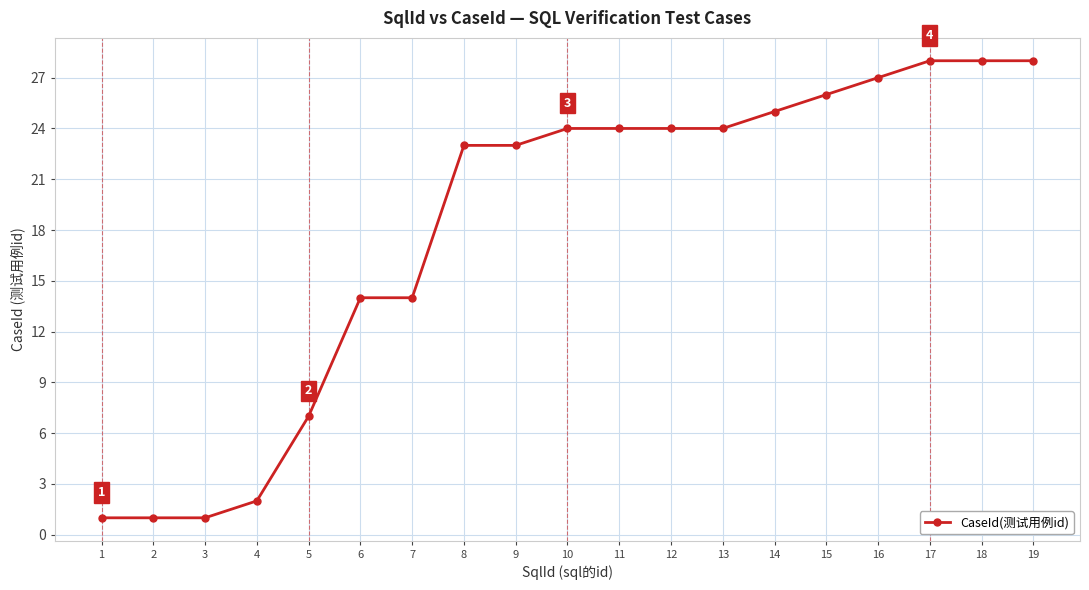

What is the average value?

18